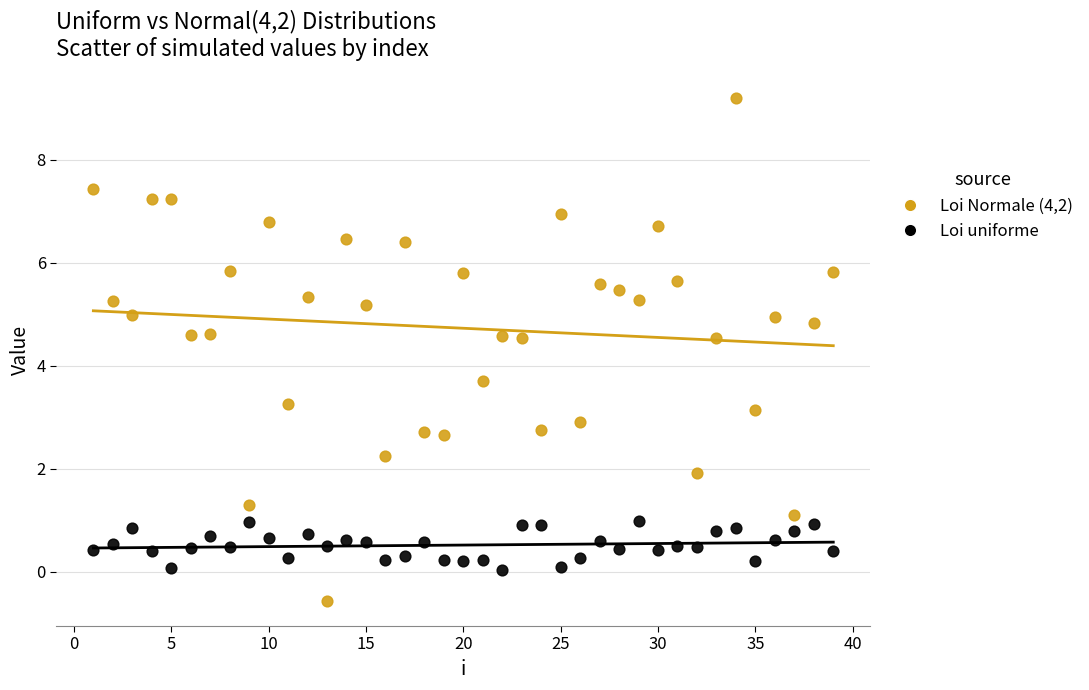

Which series contains the highest Y value?

Loi Normale (4,2)